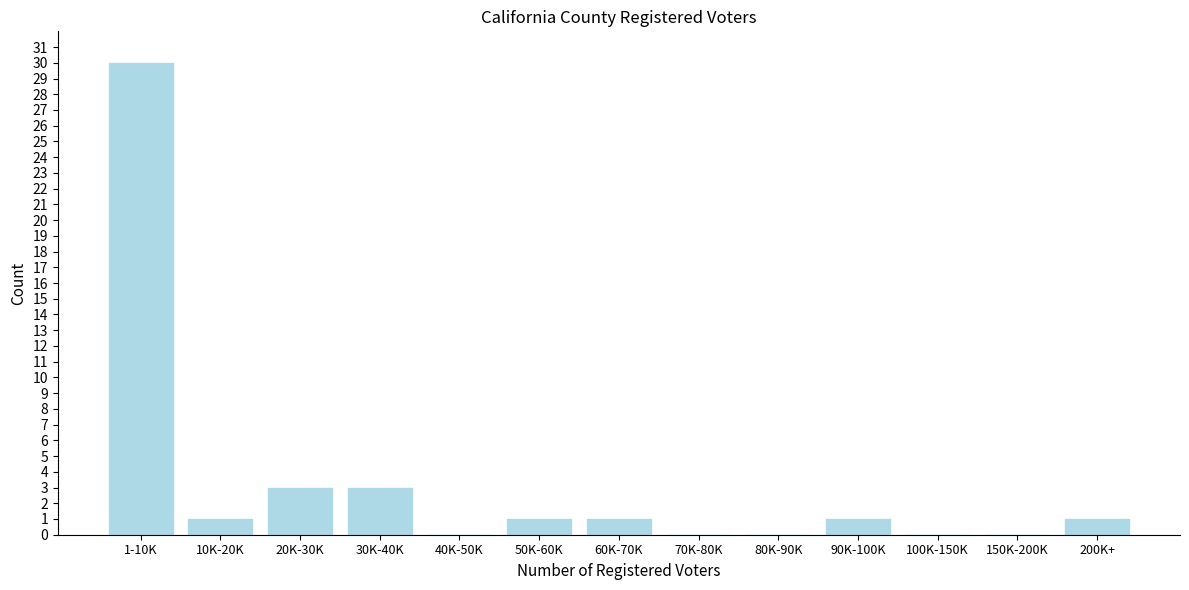

Reading right to left, what are all the values shown in this chart?

200K+=1	150K-200K=0	100K-150K=0	90K-100K=1	80K-90K=0	70K-80K=0	60K-70K=1	50K-60K=1	40K-50K=0	30K-40K=3	20K-30K=3	10K-20K=1	1-10K=30